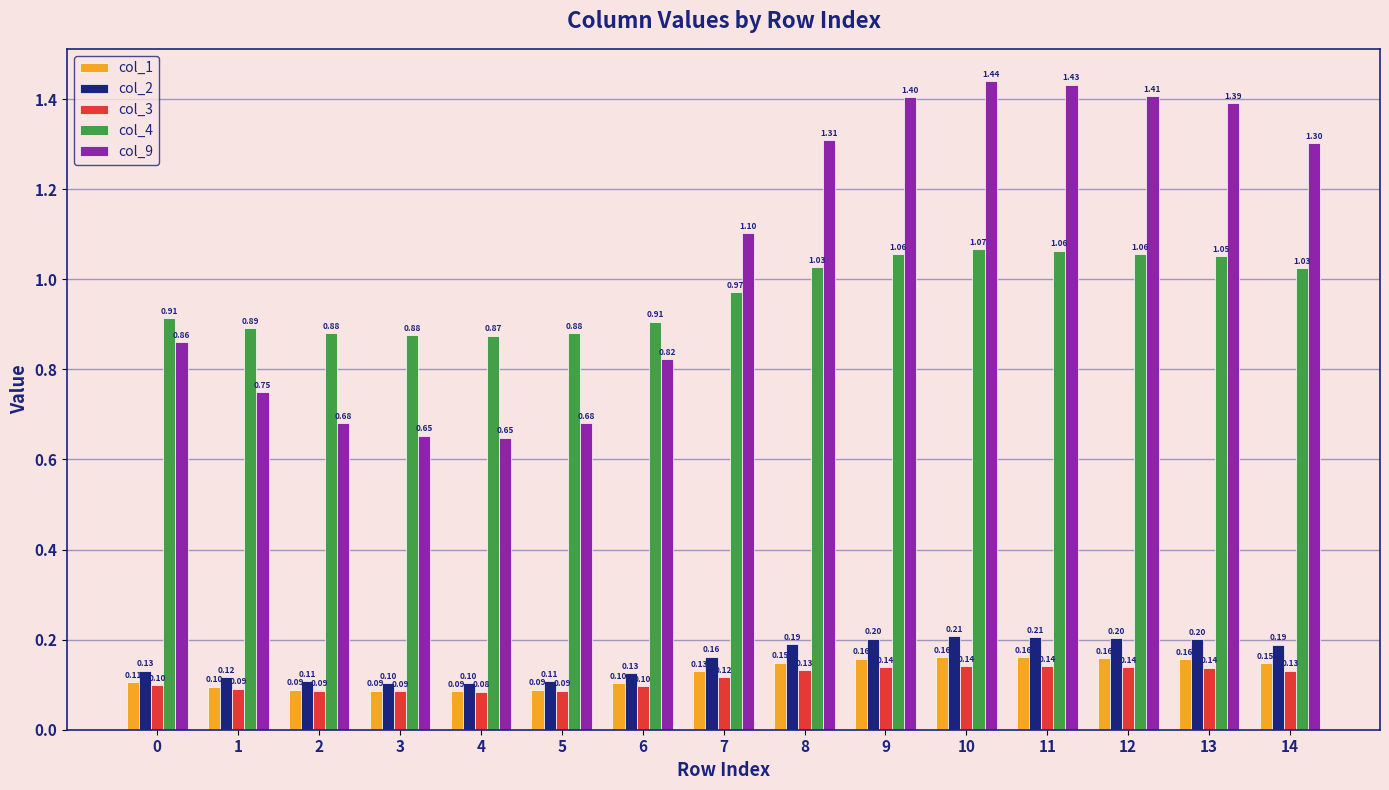

What is the greatest value displayed?

1.4